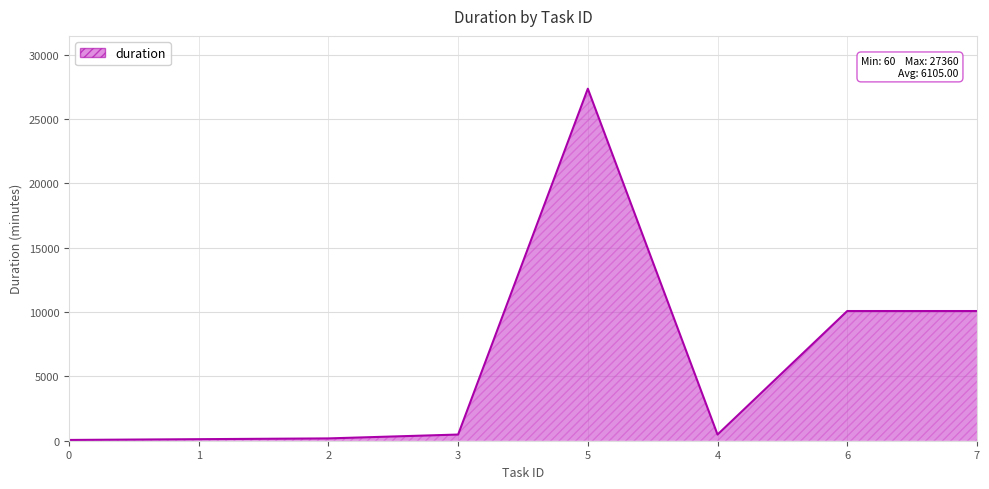

Which category has the highest value across all series?

5